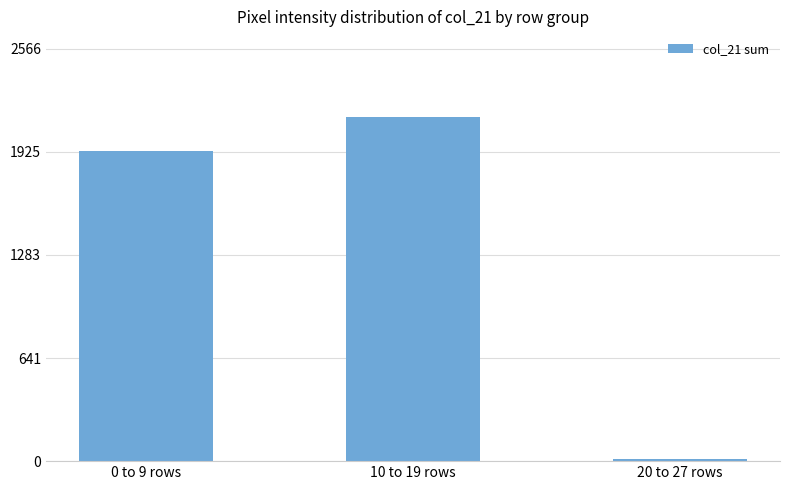

True or false: the data shows 12 at 20 to 27 rows.

True